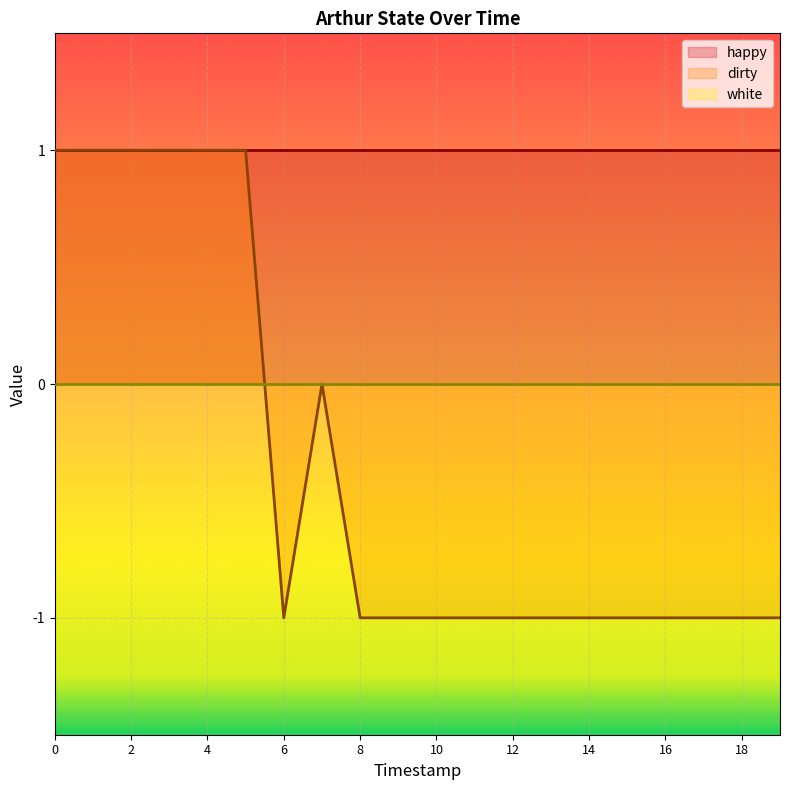

What value does the dirty series have at 14?

-1